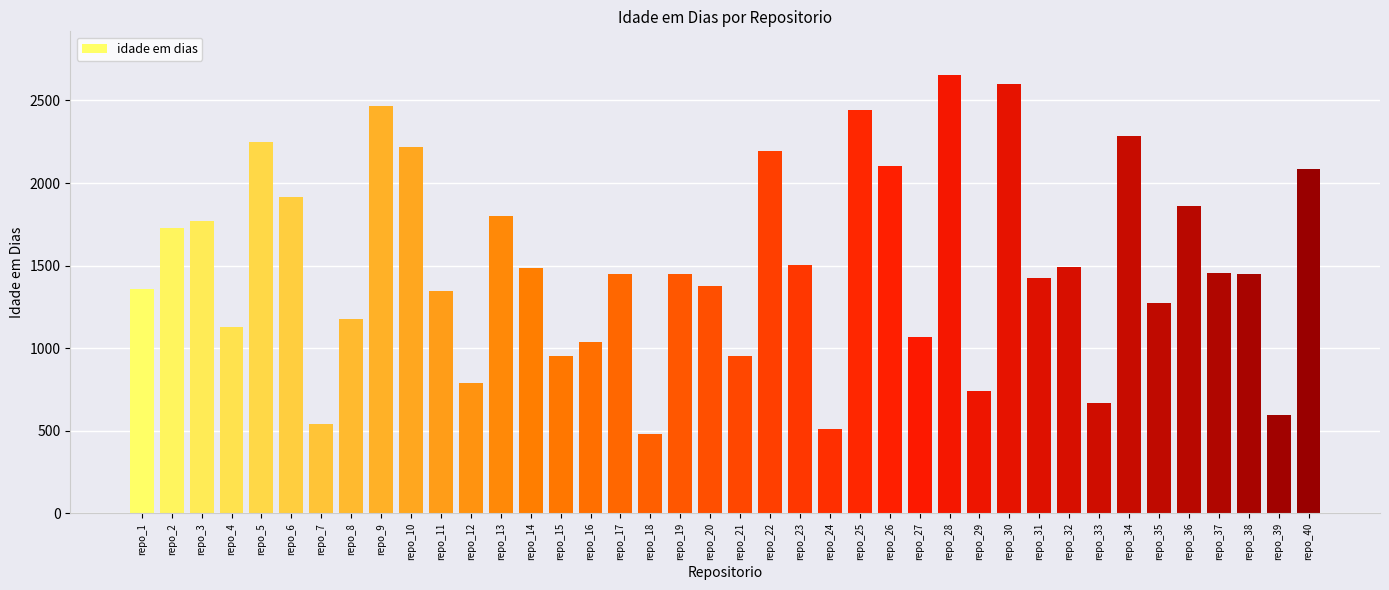

What is the value of the 22nd bar from the left?

2193